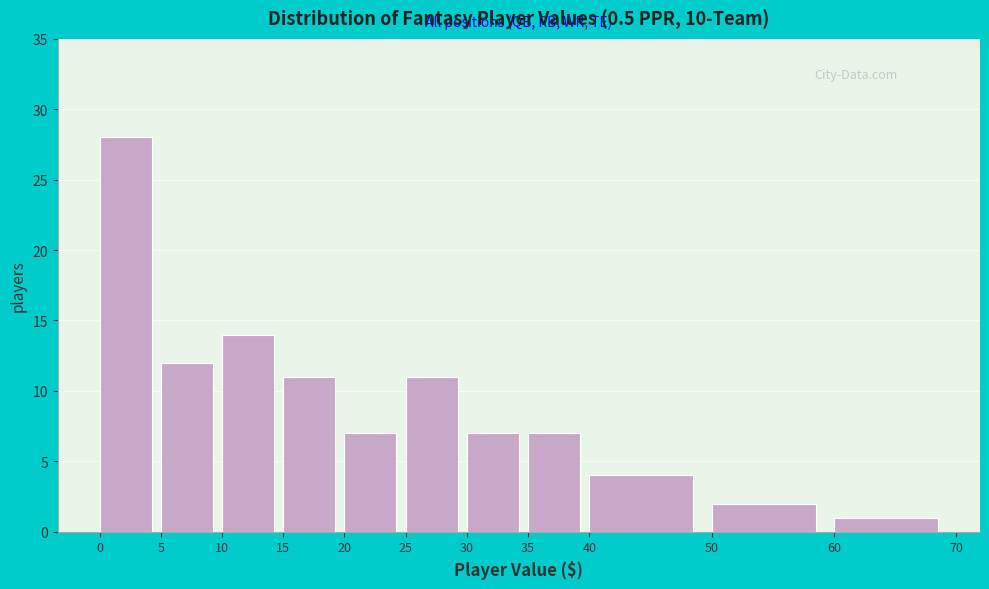

How tall is the bar that spans 20 to 25 on the x-axis? The values are not printed on the chart, so give them approximately, as read against the axis.

7